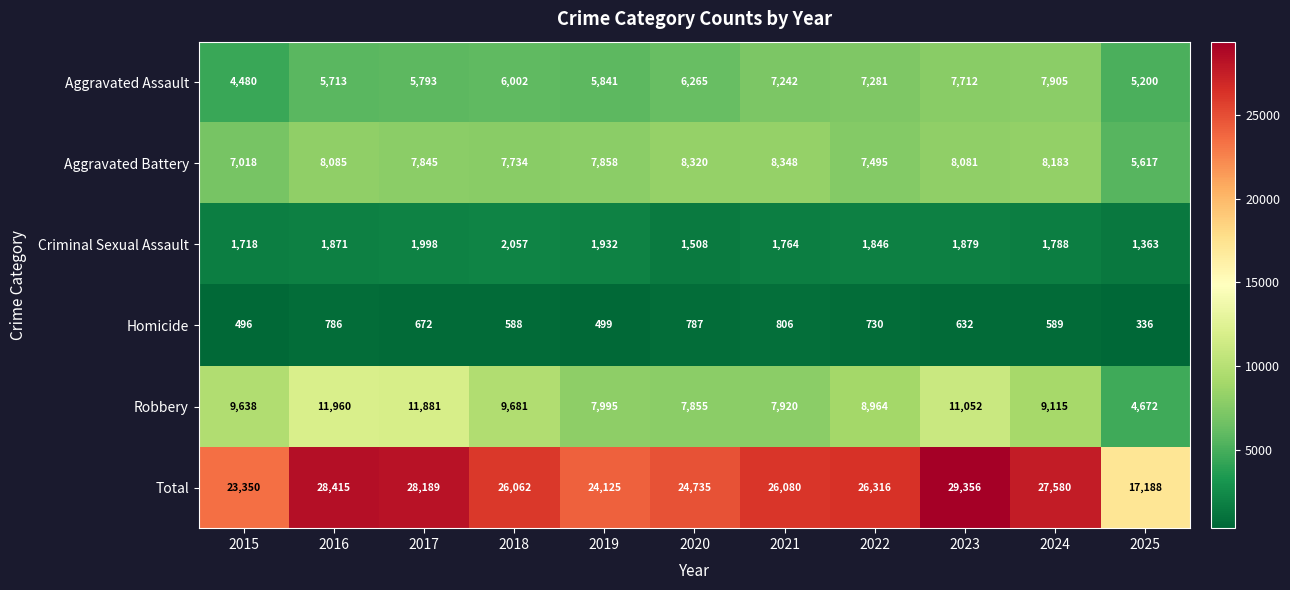

Is it true that Homicide equals 496 at 2015?

True